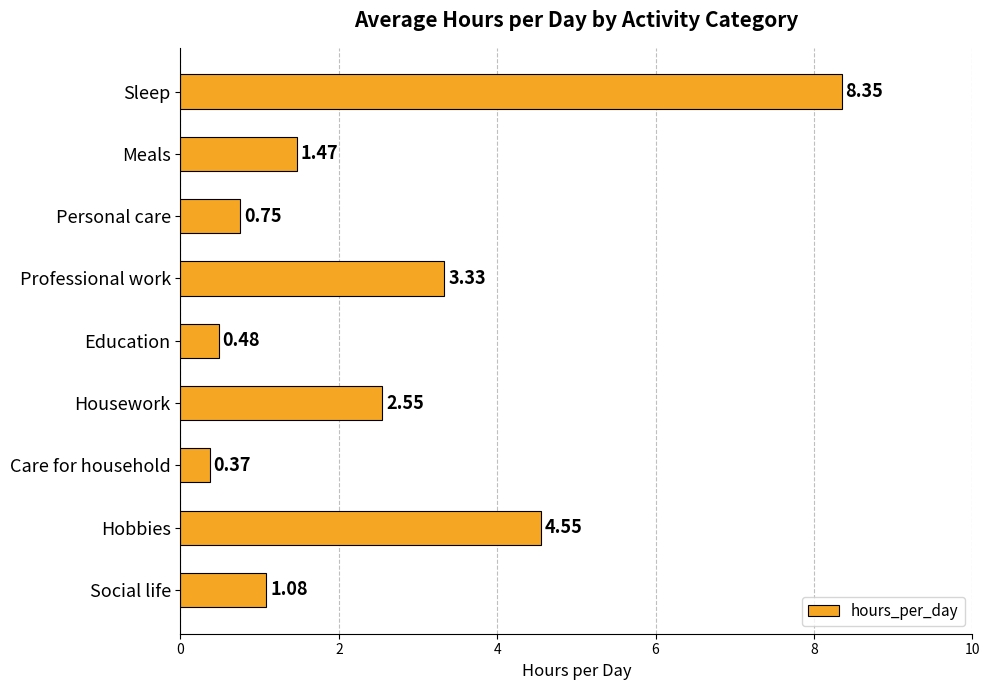

Approximately how many times larger is the value at Housework compared to Social life?

2.4